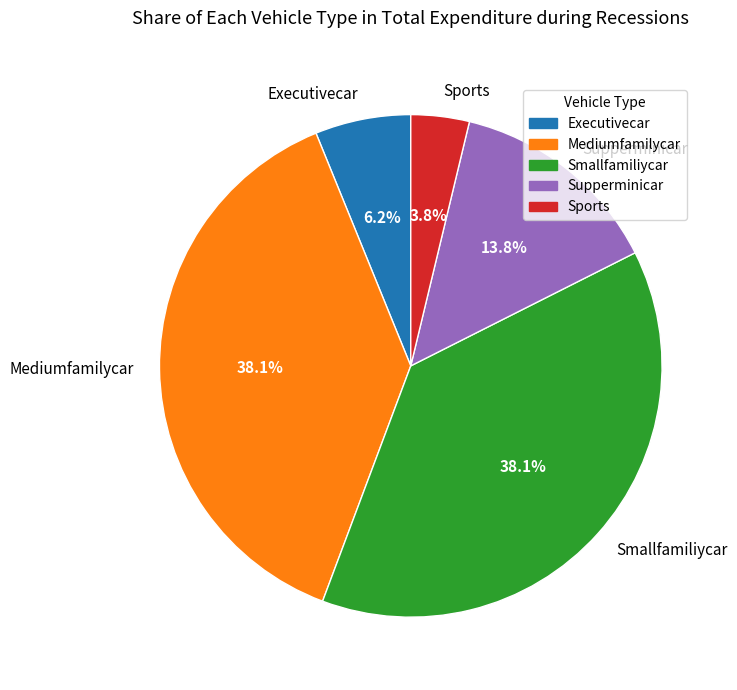

Does Mediumfamilycar represent more than half of the total?

No